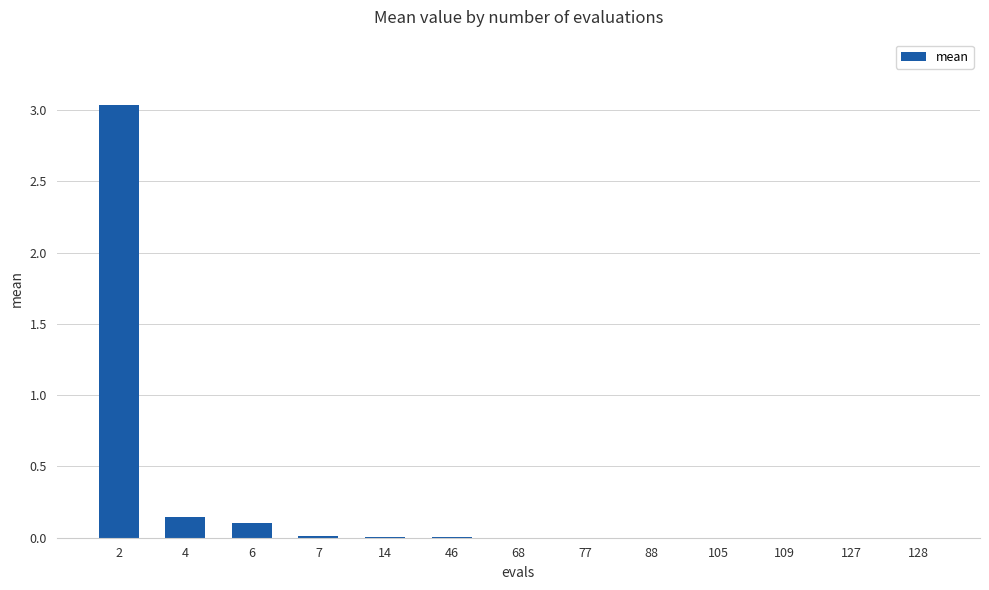

How many series are shown in this chart?

1